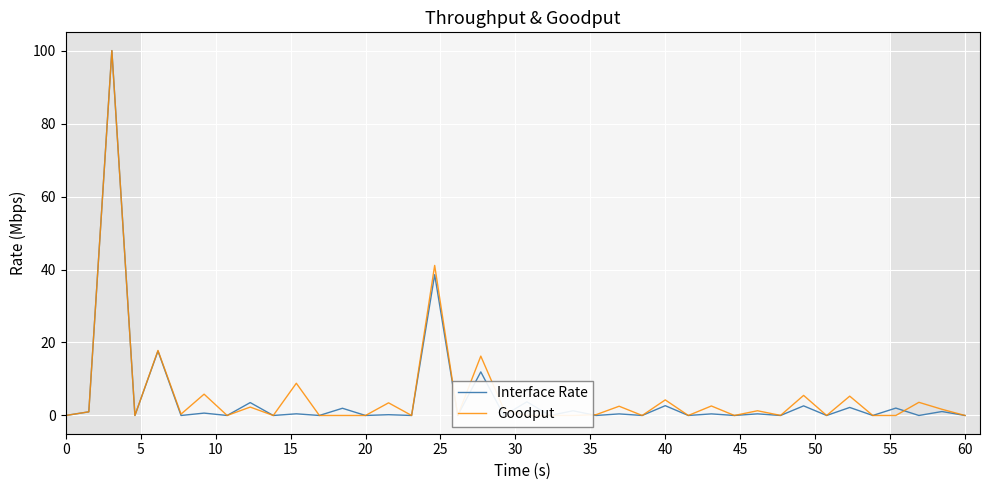

Is the value of Goodput at 0 greater than the value of Interface Rate at 60?

No